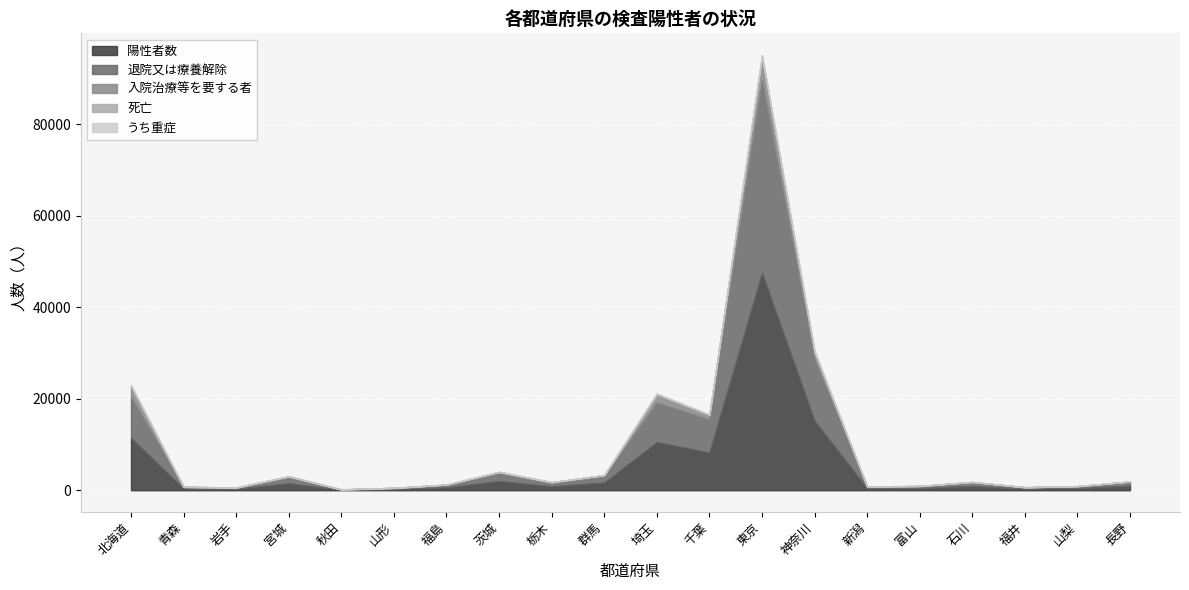

Reading left to right, transcribe all the data shown in this chart.

陽性者数: 11460	375	306	1531	94	265	622	2012	880	1683	10543	8269	47530	15172	408	474	916	332	451	977
入院治療等を要する者: 2282	55	114	287	4	115	112	282	195	310	1761	966	5009	1572	81	16	53	15	46	165
退院又は療養解除: 8887	314	182	1232	89	149	502	1699	685	1316	8609	7205	41983	13375	327	432	816	306	396	766
死亡: 330	6	10	12	1	1	8	31	2	26	173	98	538	225	0	26	50	11	9	6
うち重症: 32	2	3	3	0	1	3	12	11	5	38	14	73	56	0	1	0	2	0	4